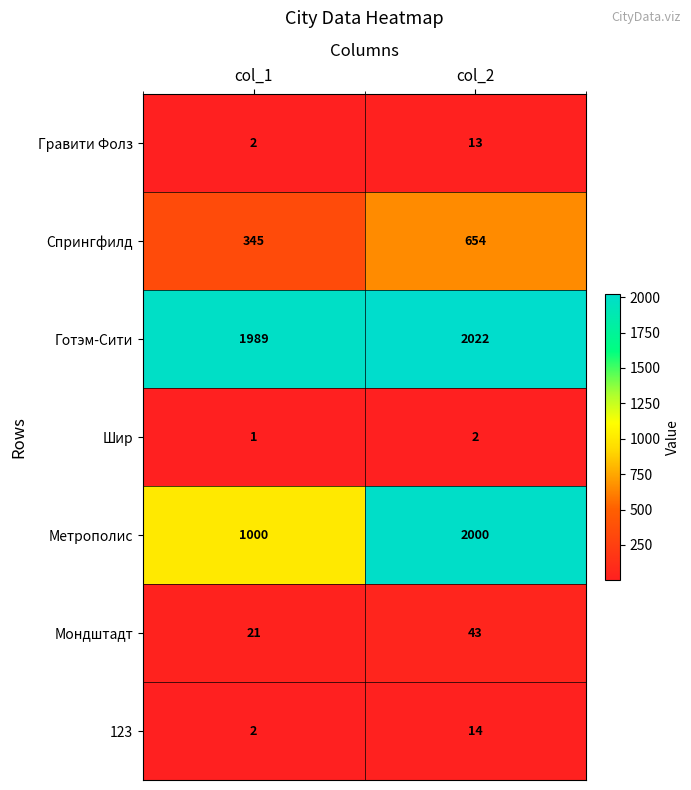

The Спрингфилд series shows 1077 at col_2. True or false?

False